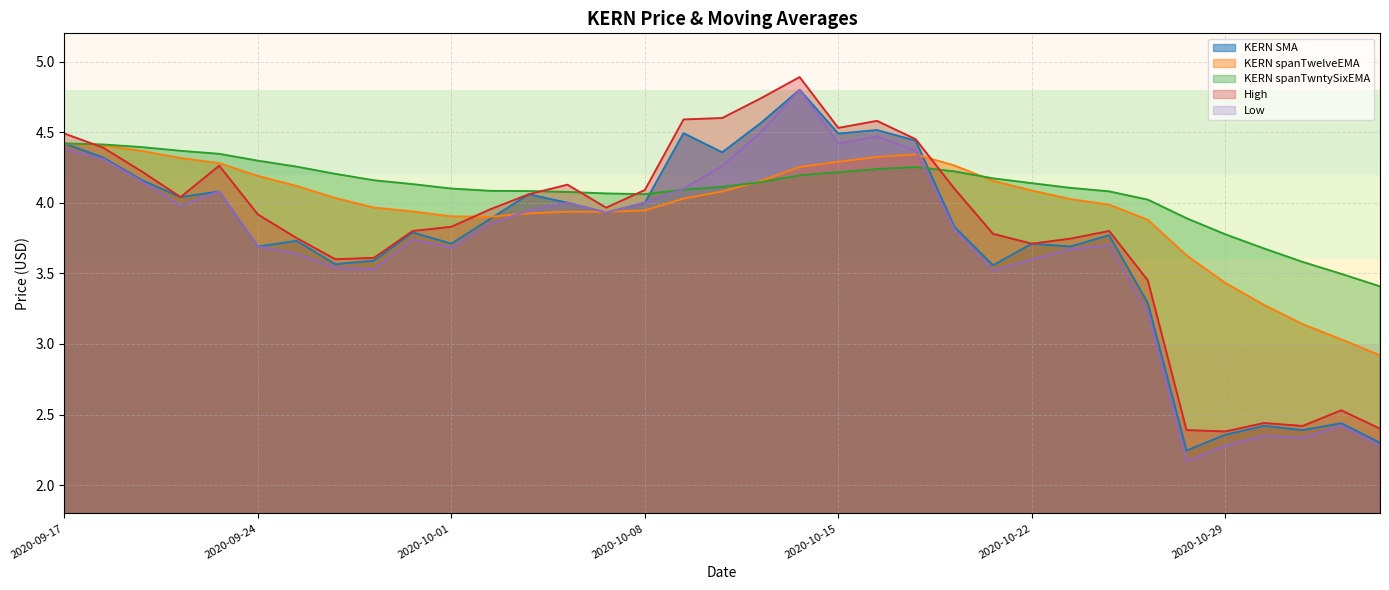

True or false: Low has more than 1 interior local peaks.

True